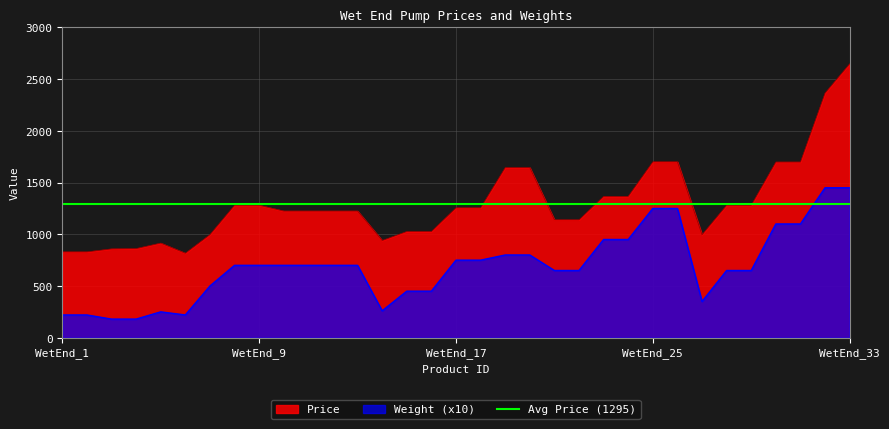

Read the Price value at Price_L_WetEnd_5, to the nearest 10.

920